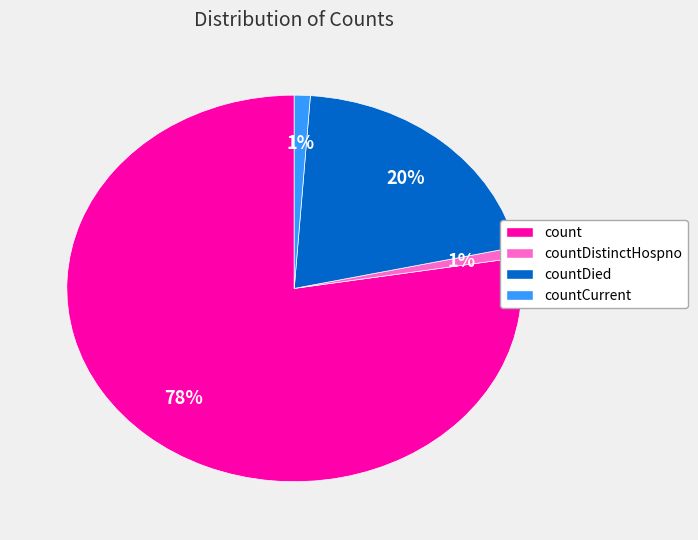

Which has a higher value, countDistinctHospno or countDied?

countDied